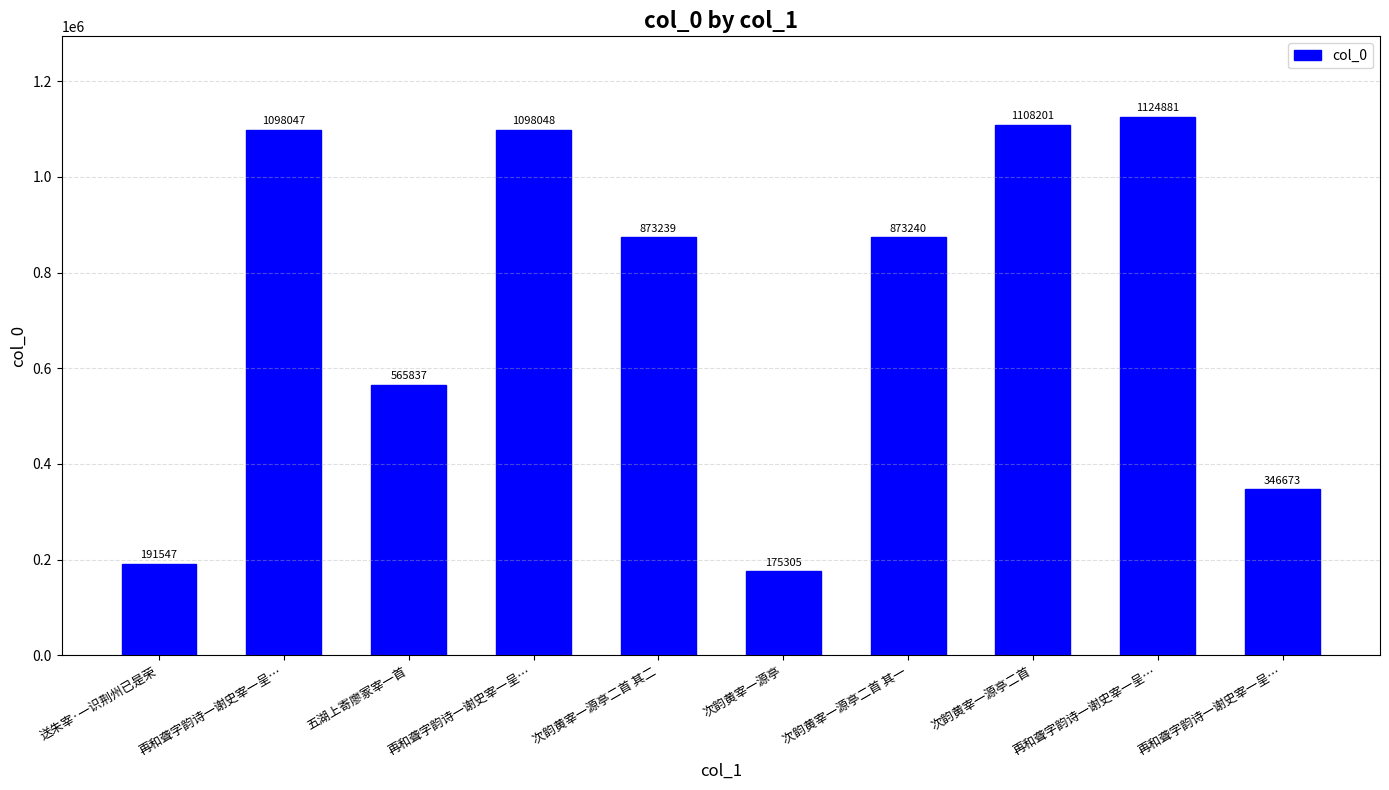

How many bars are there in total?

10